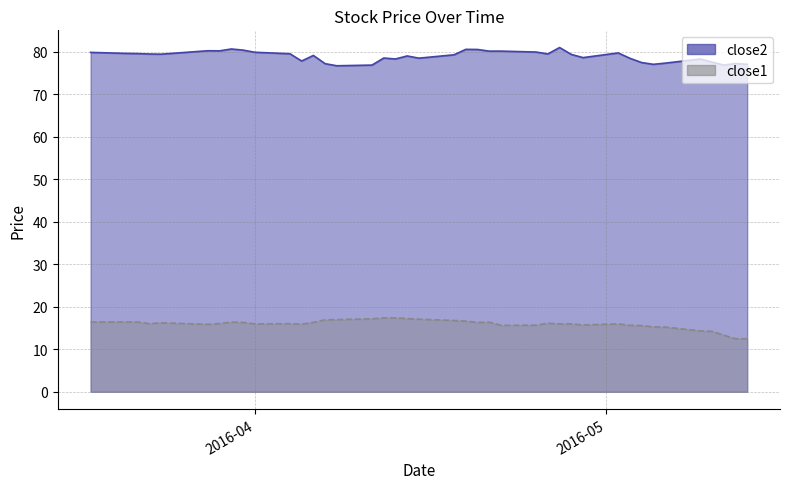

What is the difference between the second highest and minimum values in the close1 series?

4.9